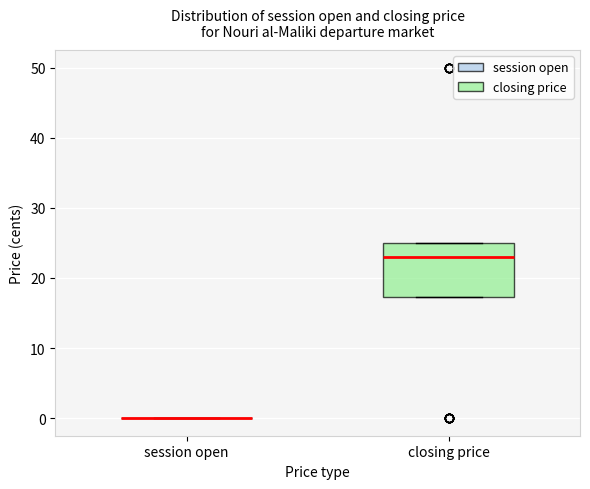

Reading left to right, transcribe this box plot: for each box, give where its median line is, the range the box spans, and where its two whiskers end, as read against the y-axis. The values are not printed on the chart, so give them approximately, as read against the axis.

session open: box collapsed to a line at 0, whiskers 0 to 0
closing price: median 23, box 17 to 25, whiskers 17 to 25